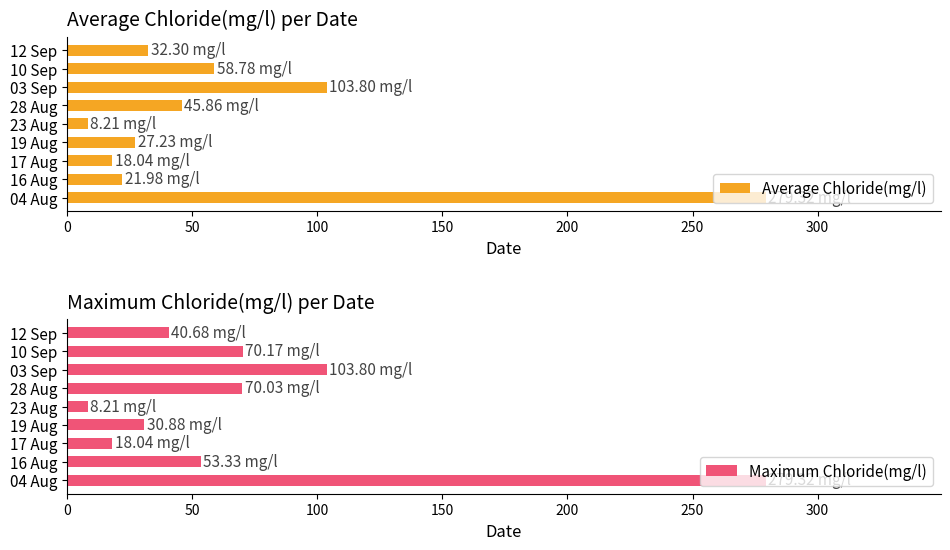

What is the difference between the second highest and minimum values in the Average Chloride(mg/l) series?

95.6